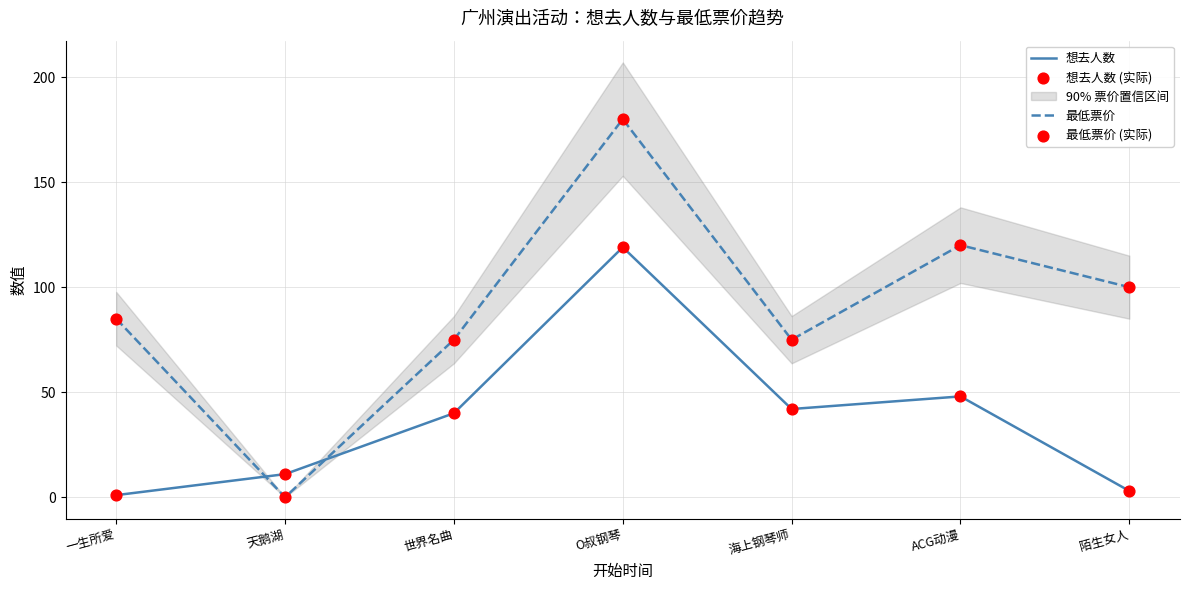

Which series has the largest Y range (max minus min)?

最低票价